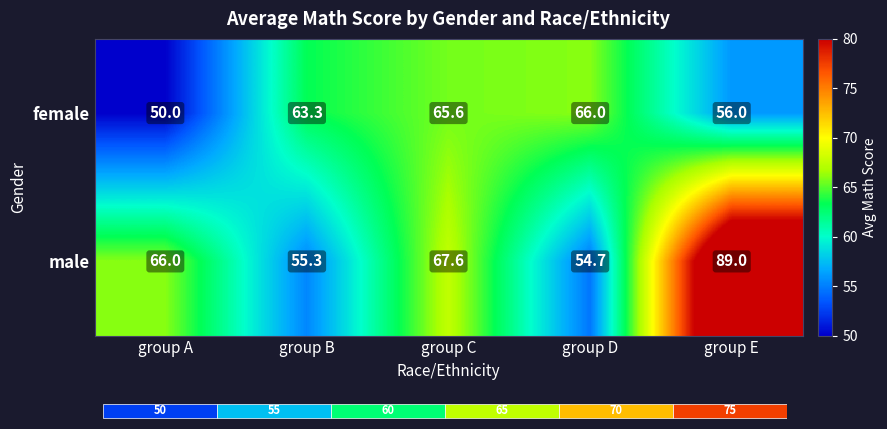

Rank the categories by female value from highest to lowest.

group D, group C, group B, group E, group A